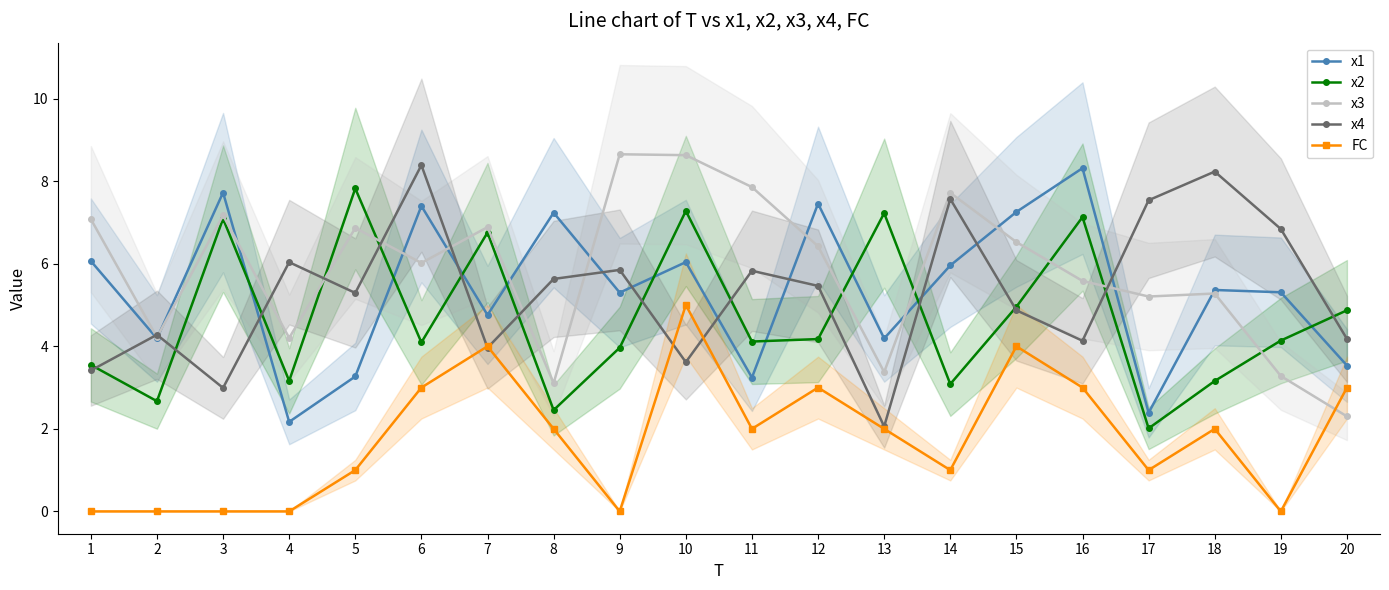

What is the lowest value of the x4 series?

2.1